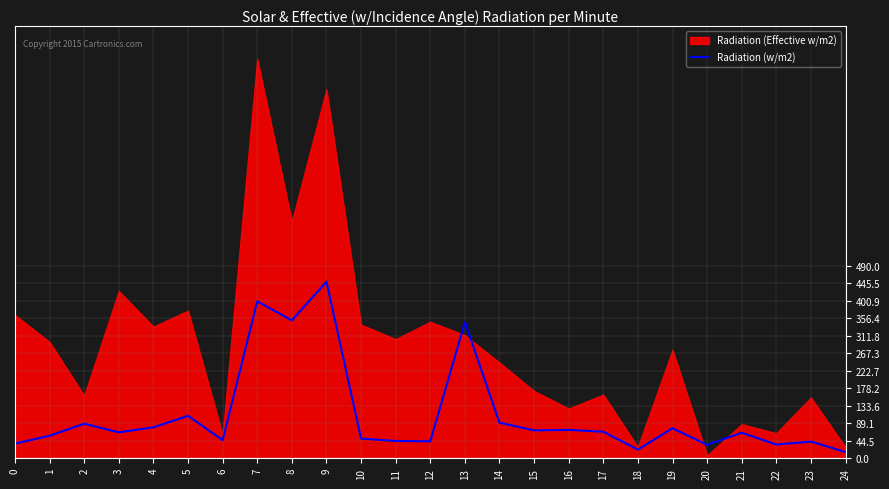

Approximately how many times larger is the value at 8 compared to 5?

3.3